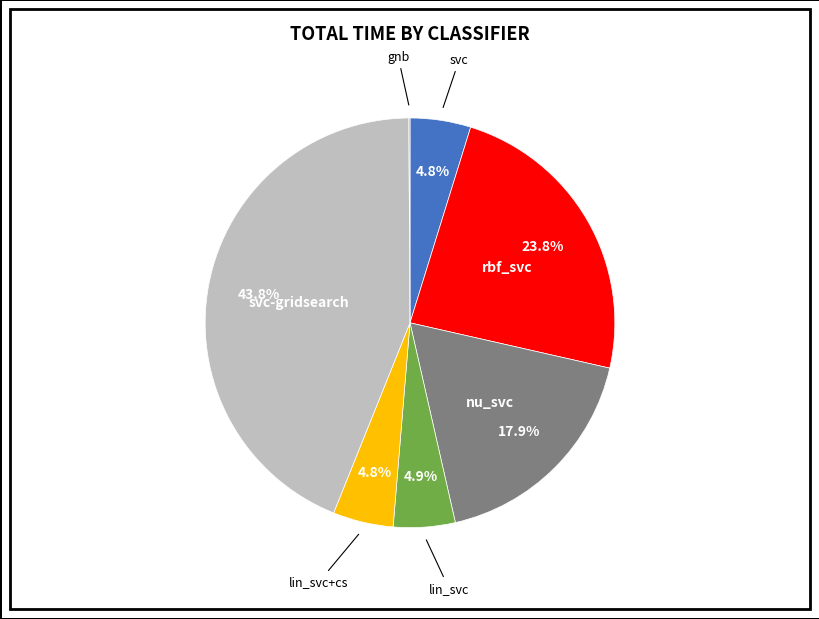

Which category has the biggest portion of the pie?

svc-gridsearch